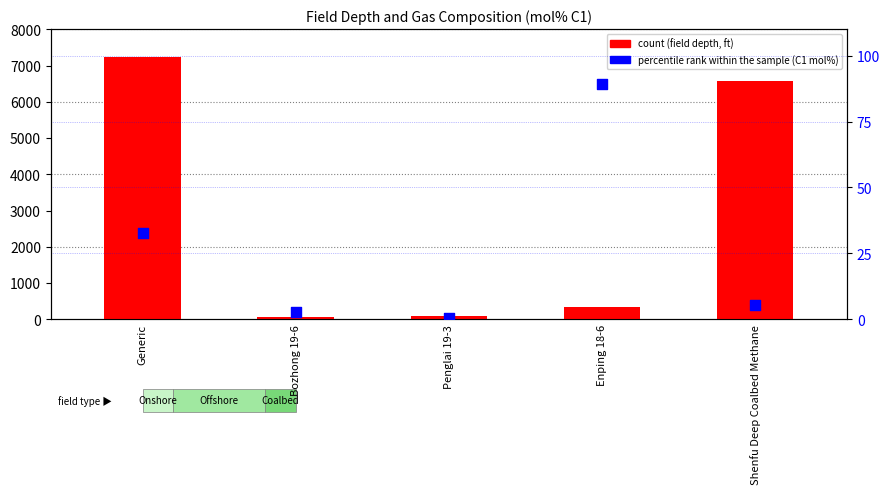

What are all the series names shown in the legend?

count, percentile rank within the sample